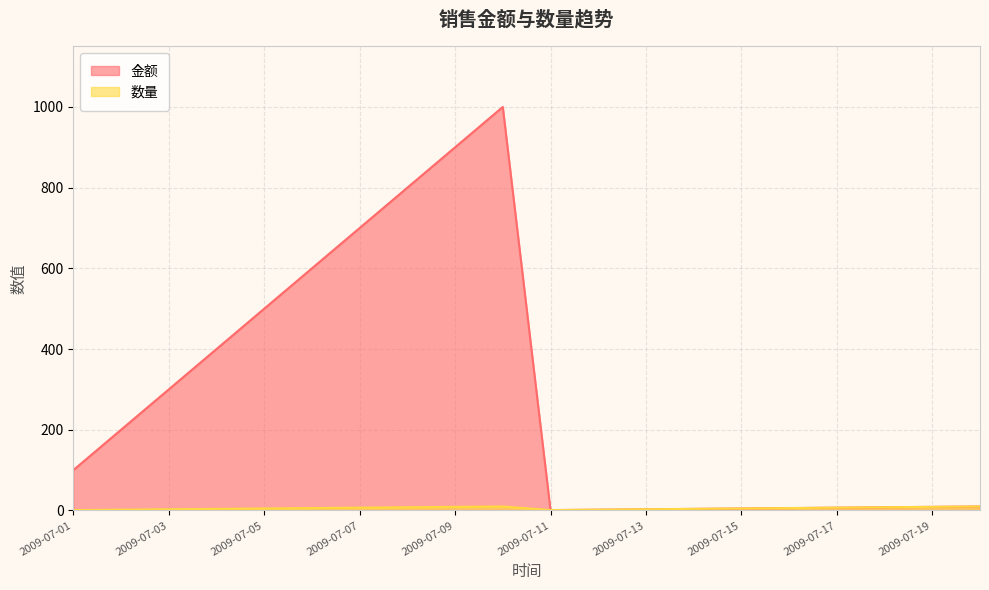

List the labels in order of 数量 value, largest first.

2009-07-10, 2009-07-20, 2009-07-09, 2009-07-19, 2009-07-08, 2009-07-18, 2009-07-07, 2009-07-17, 2009-07-06, 2009-07-16, 2009-07-05, 2009-07-15, 2009-07-04, 2009-07-14, 2009-07-03, 2009-07-13, 2009-07-02, 2009-07-12, 2009-07-01, 2009-07-11